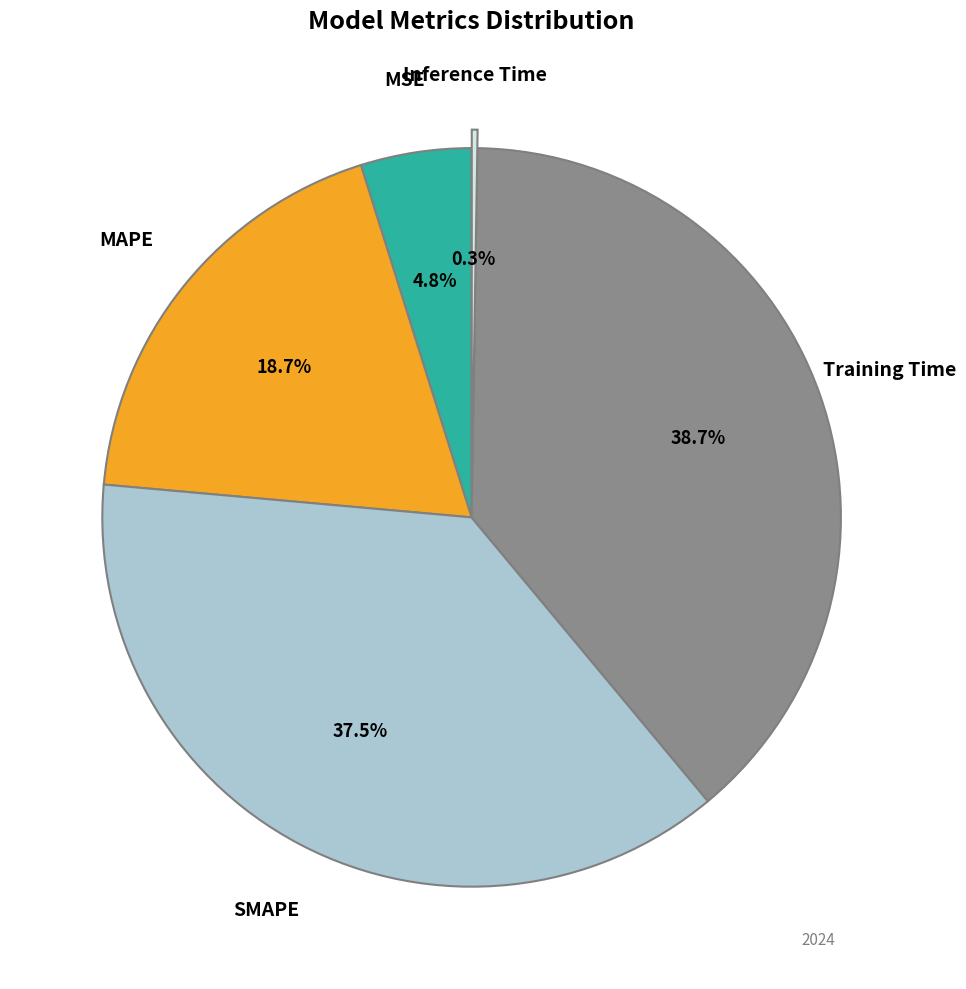

Is there any slice that represents more than half of the pie?

No